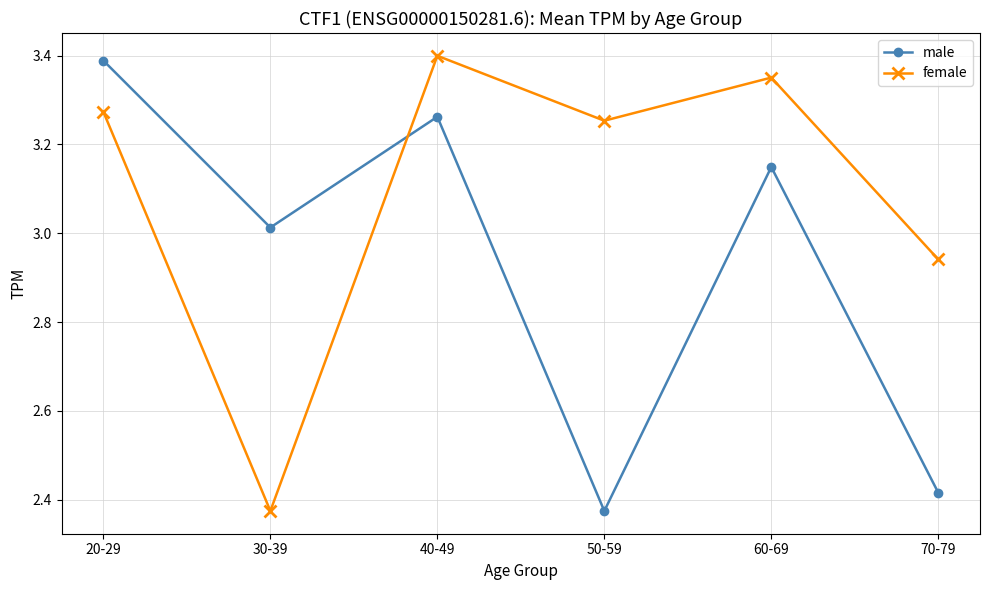

Which category has the highest value in the male series?

20-29